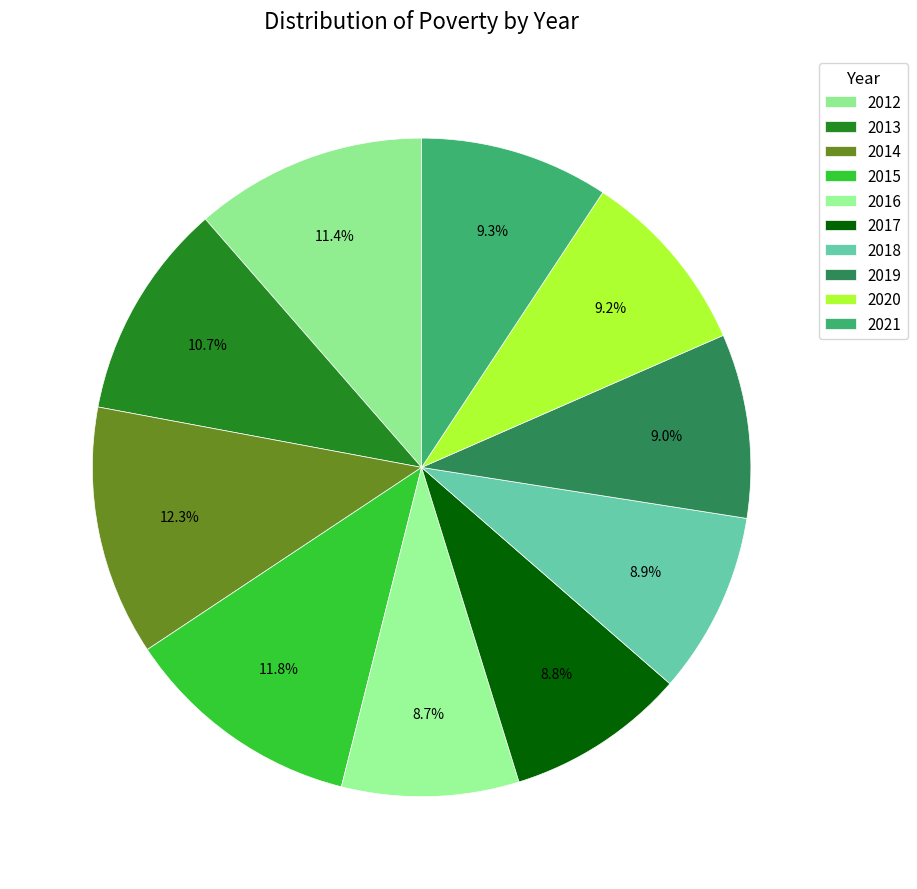

What is the total percentage of 2020 and 2014?

21.4%